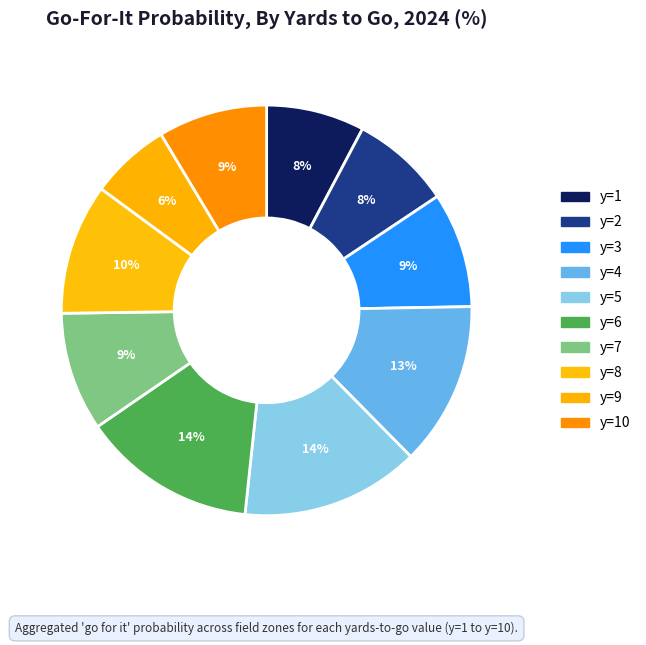

How many segments does this pie chart have?

10